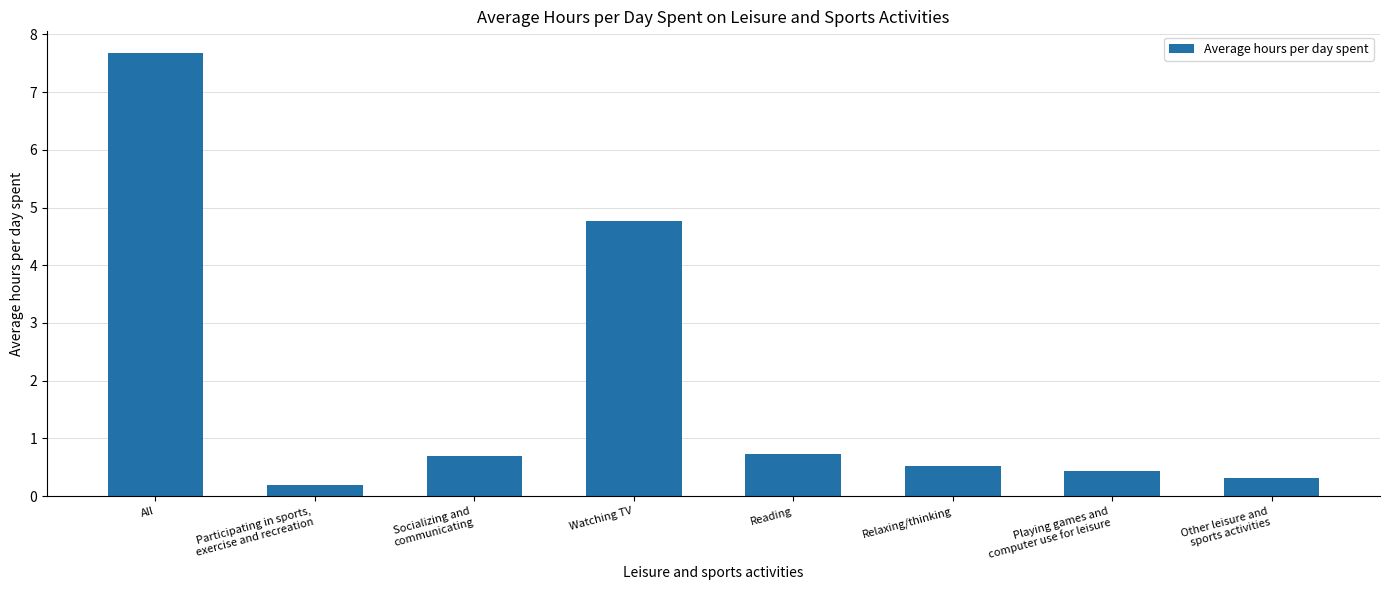

What is the label of the 7th bar from the left?

Playing games and
computer use for leisure